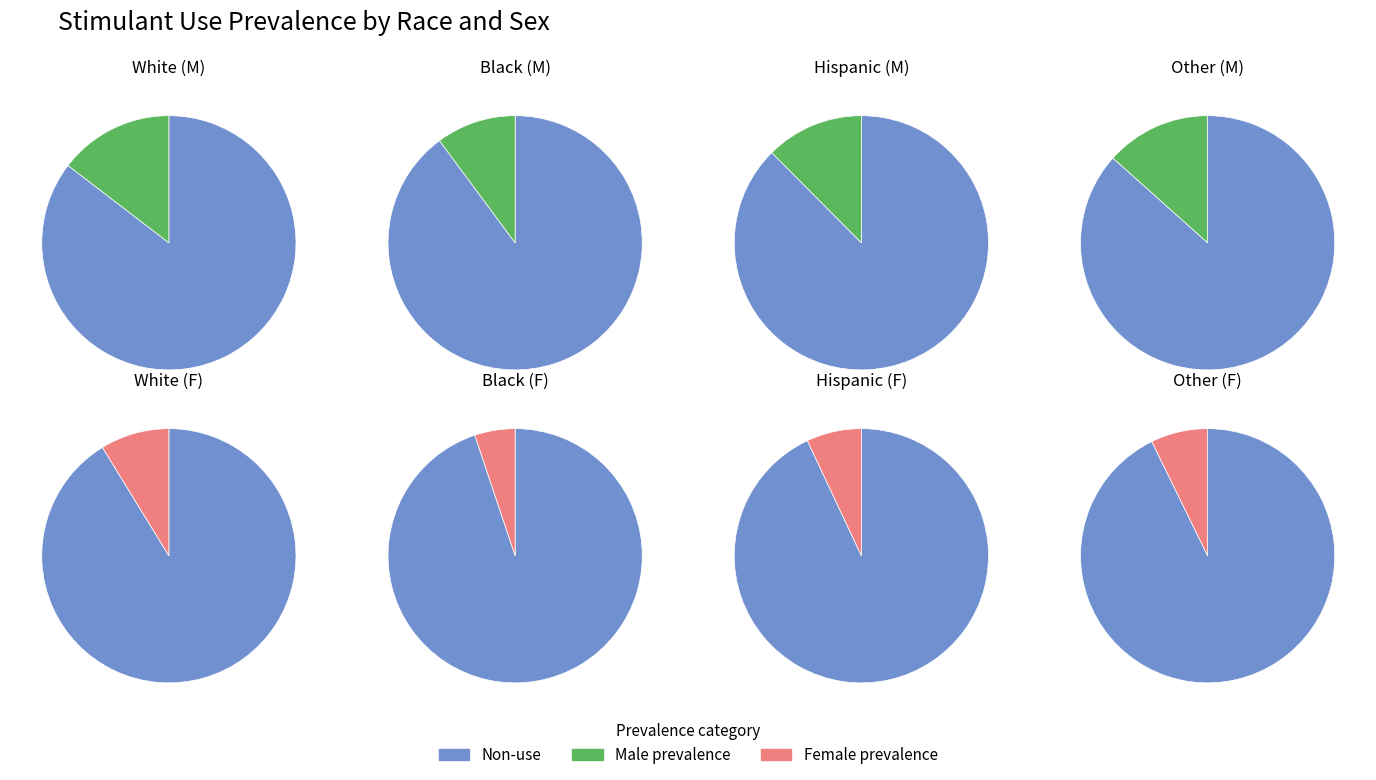

Which category has the smallest portion of the pie?

black